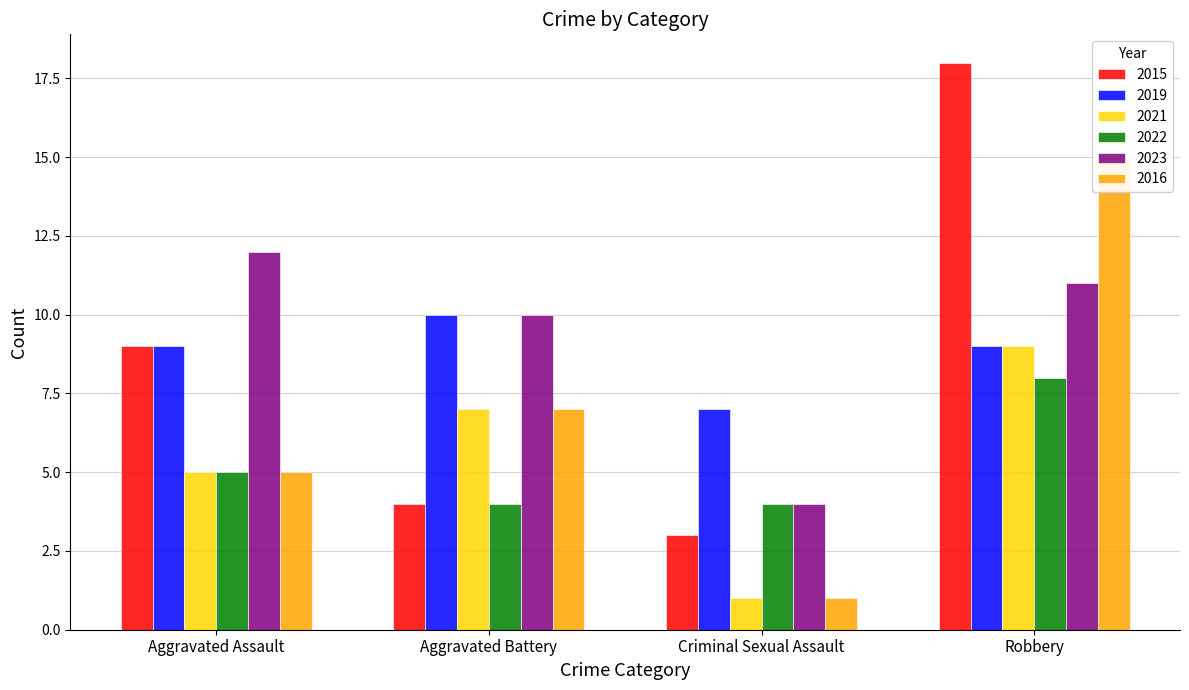

At which label does 2015 reach its peak?

Robbery